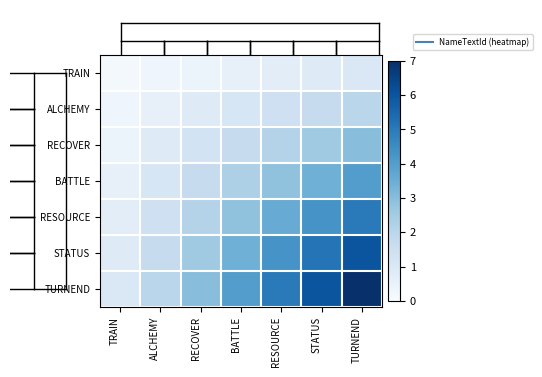

How many categories are shown in the chart?

7